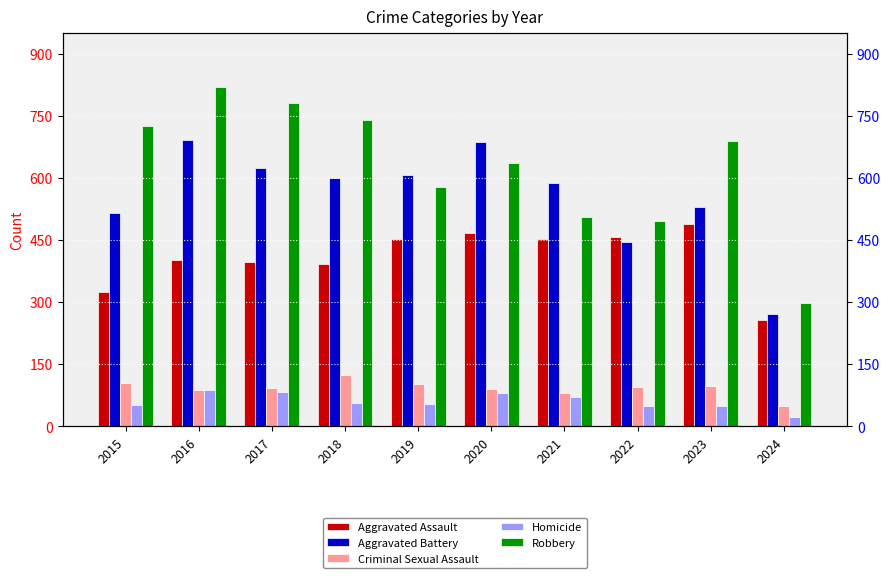

What is the sum of the Criminal Sexual Assault values at 2021 and 2020?

170